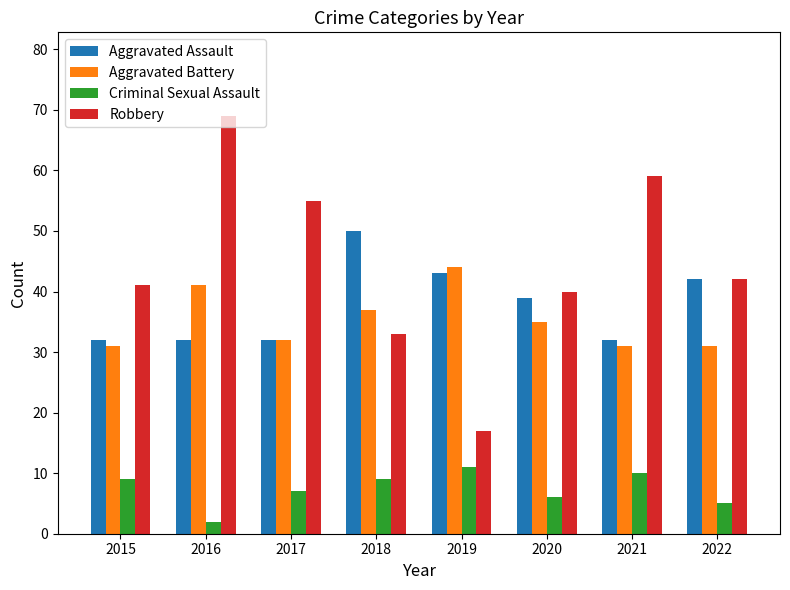

What is the difference between the maximum and minimum values in the Aggravated Battery series?

13